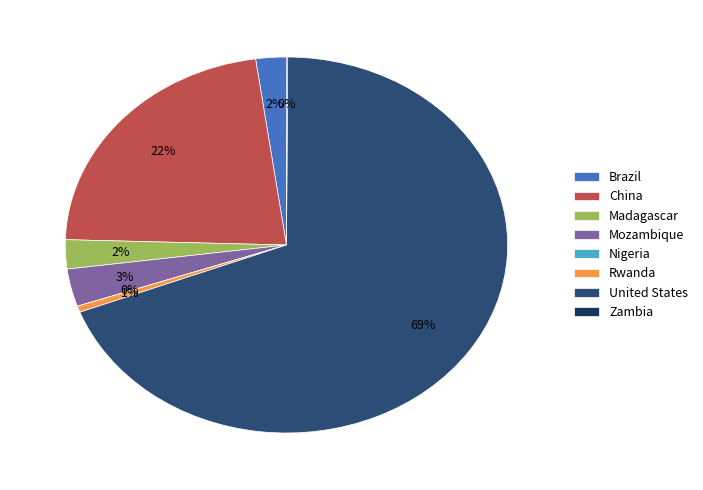

Is there any slice that represents more than half of the pie?

Yes